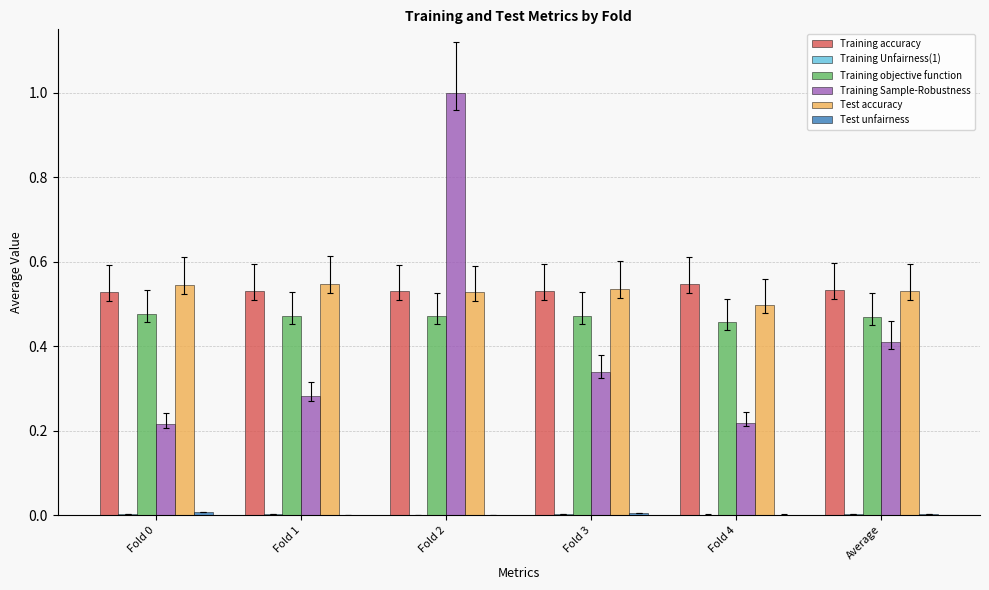

The Training objective function series shows 0.7 at Fold 2. True or false?

False